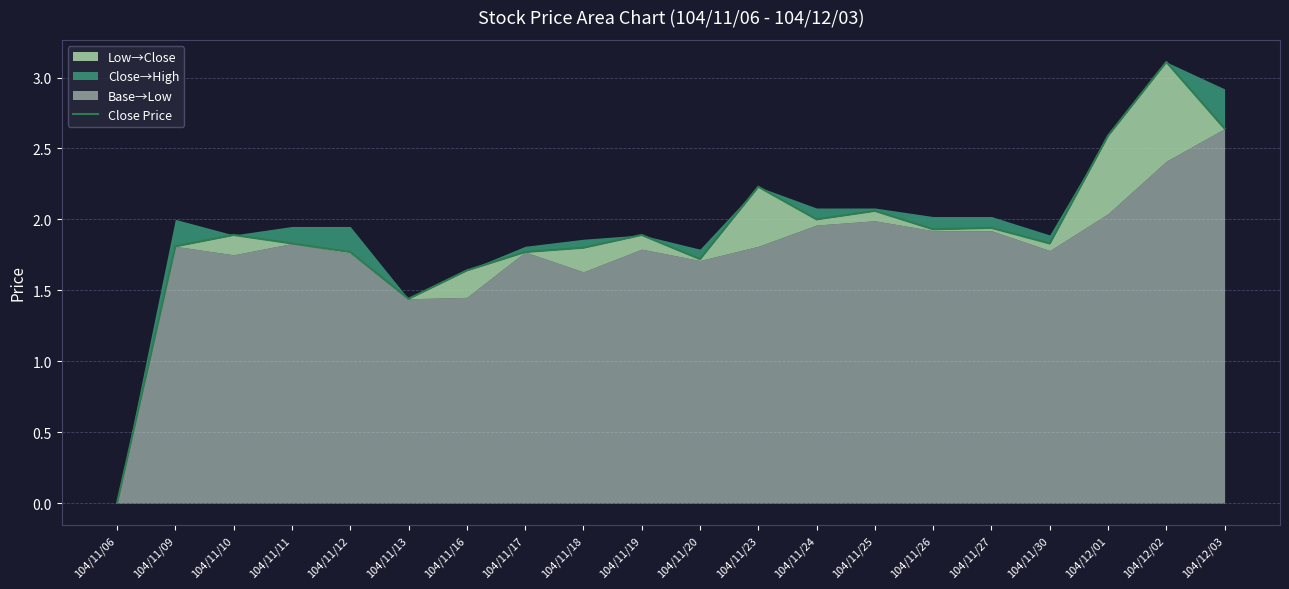

Is it true that the value at 104/11/25 is 2.1?

True